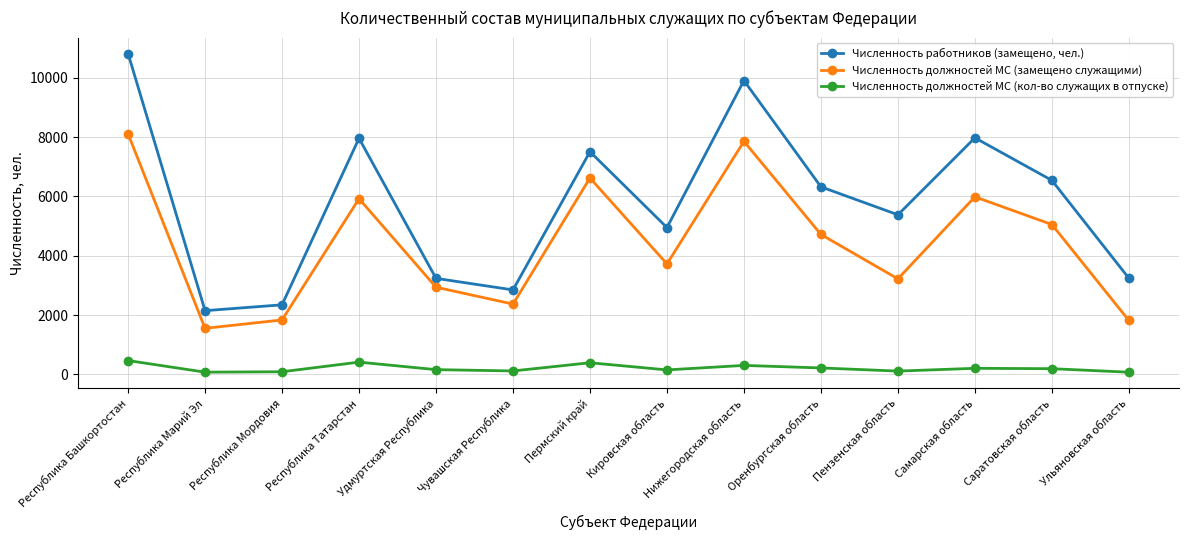

What is the label of the 3rd point from the right?

Самарская область